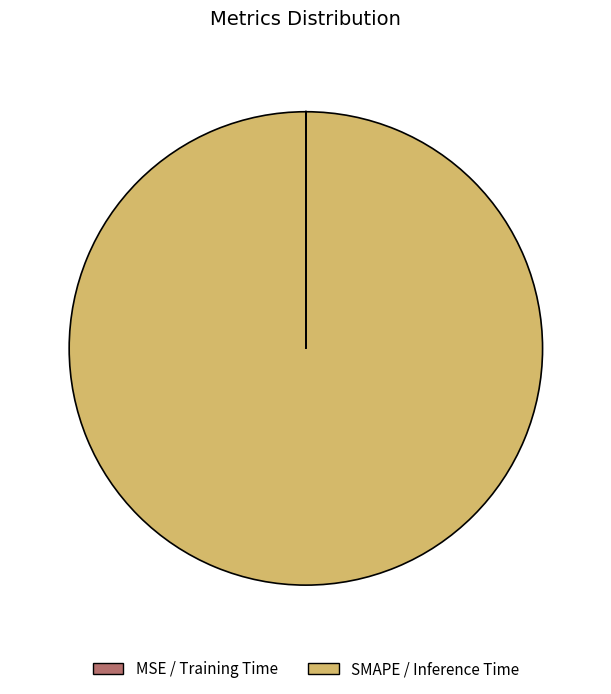

Is there any slice that represents more than half of the pie?

Yes